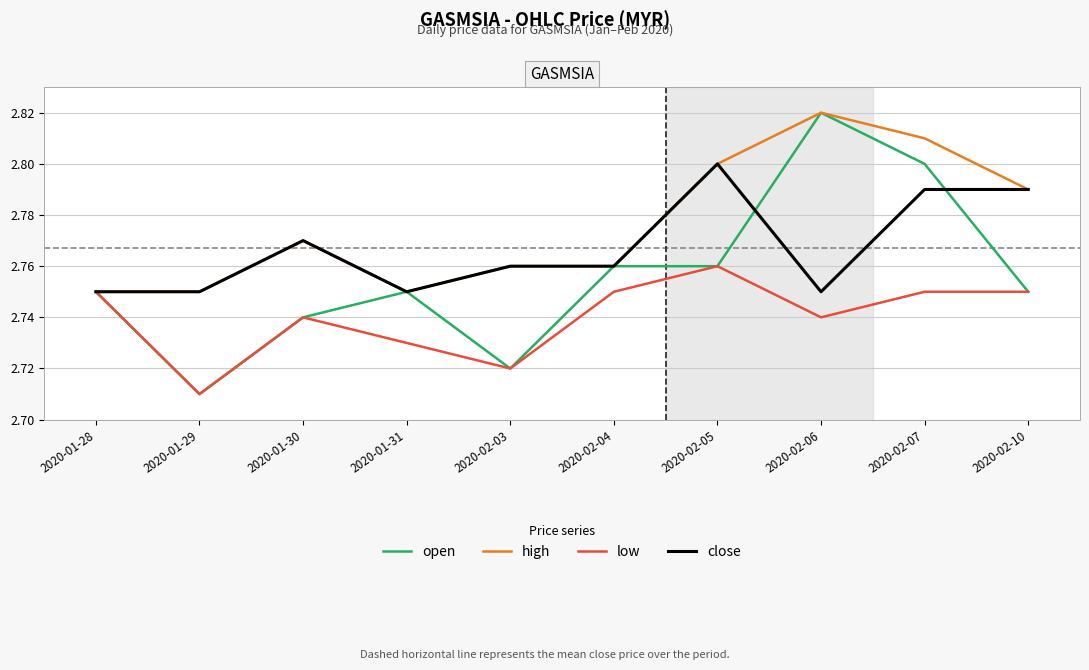

True or false: close and open intersect in this chart.

True